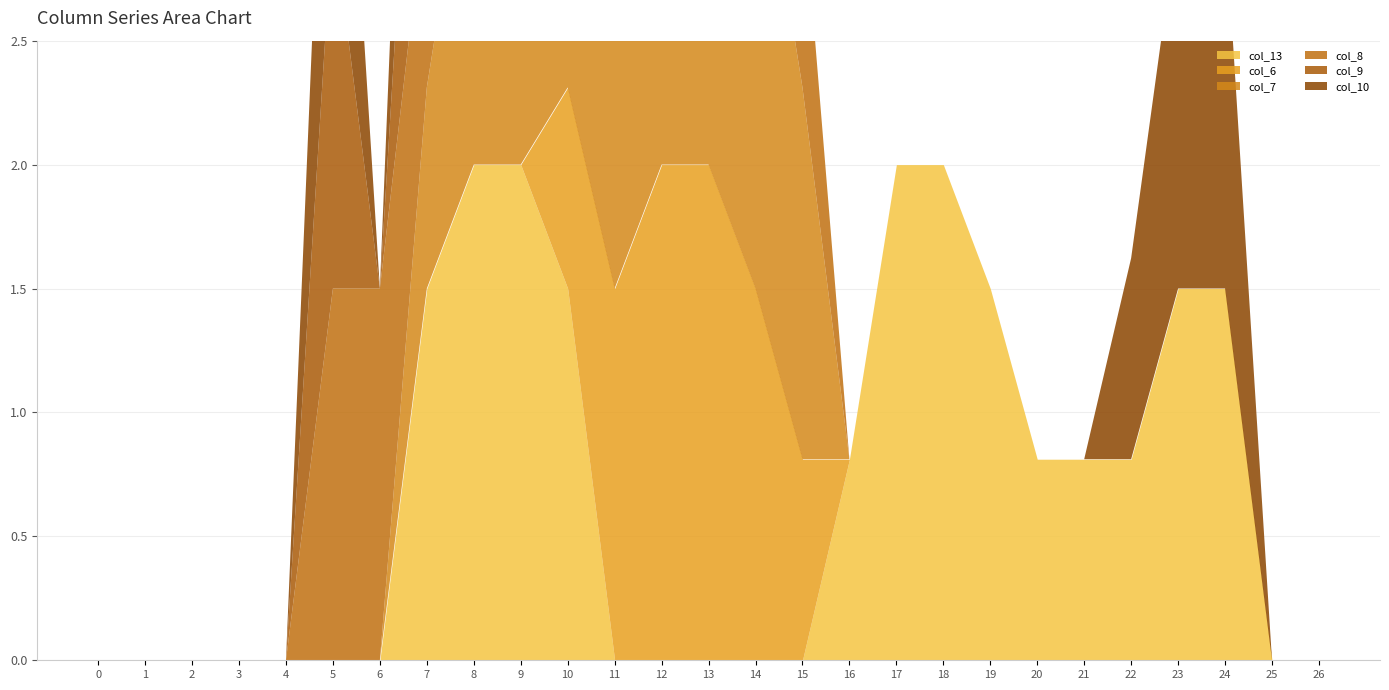

Count the number of data series in this chart.

6